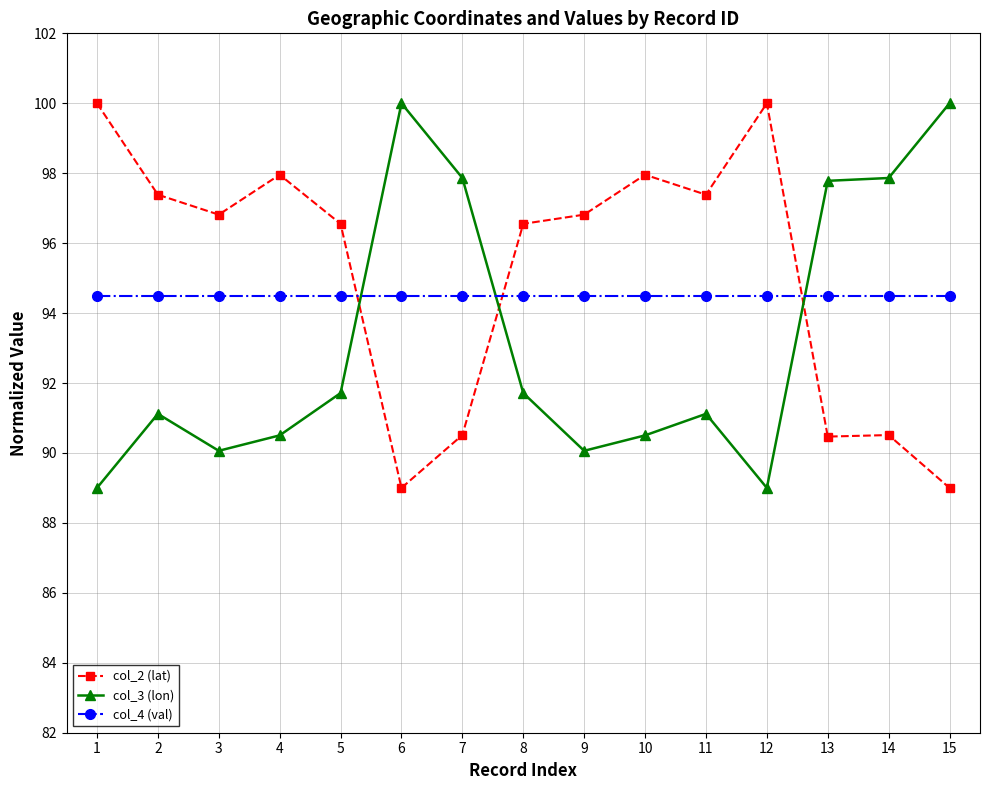

The value of col_3 (lon) at 3 is 90.1. True or false?

True